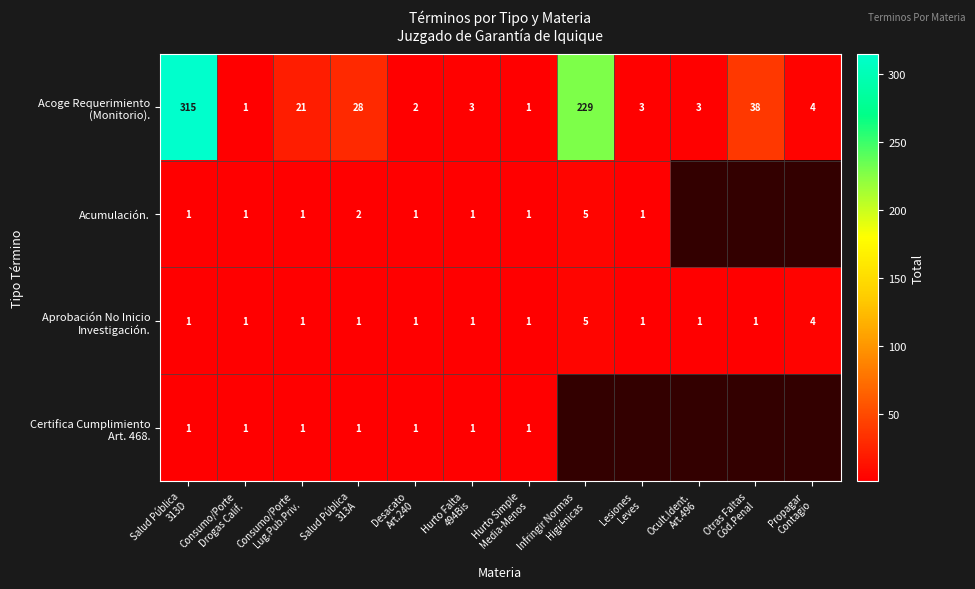

At how many categories does at least one series exceed 137?

2